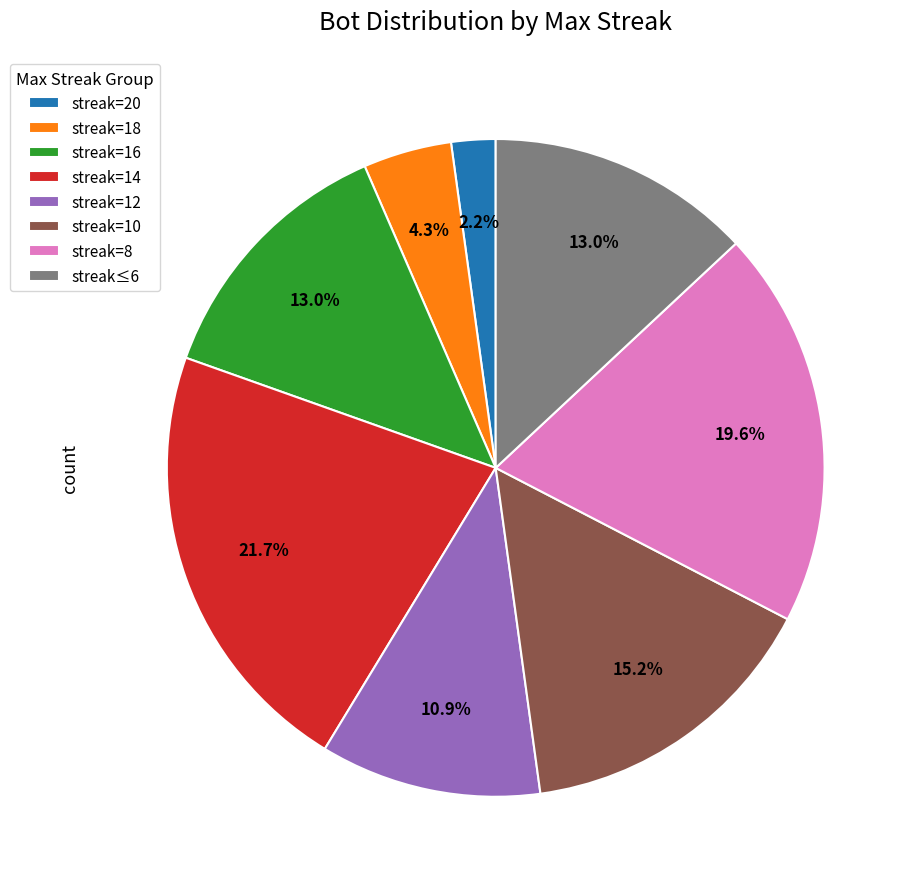

Which slice is the largest?

streak=14